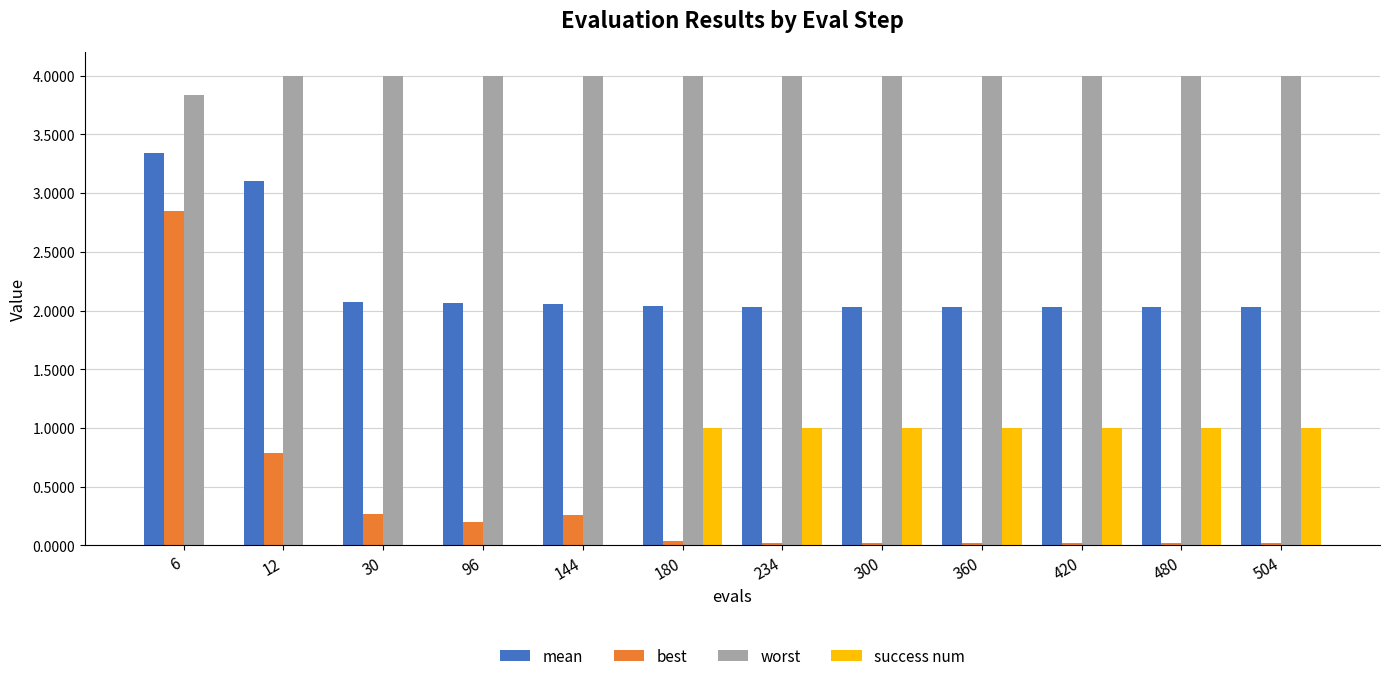

True or false: best has a value of 0.0 at 480.

True